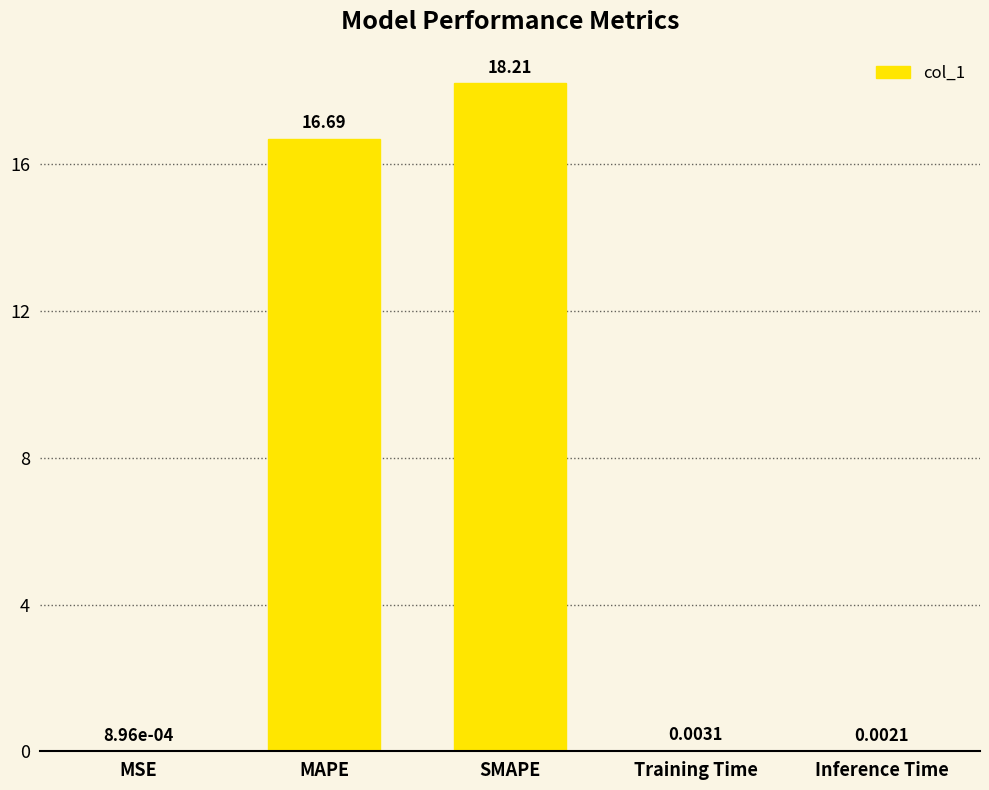

Where is the data nearest to the value 9?

MAPE